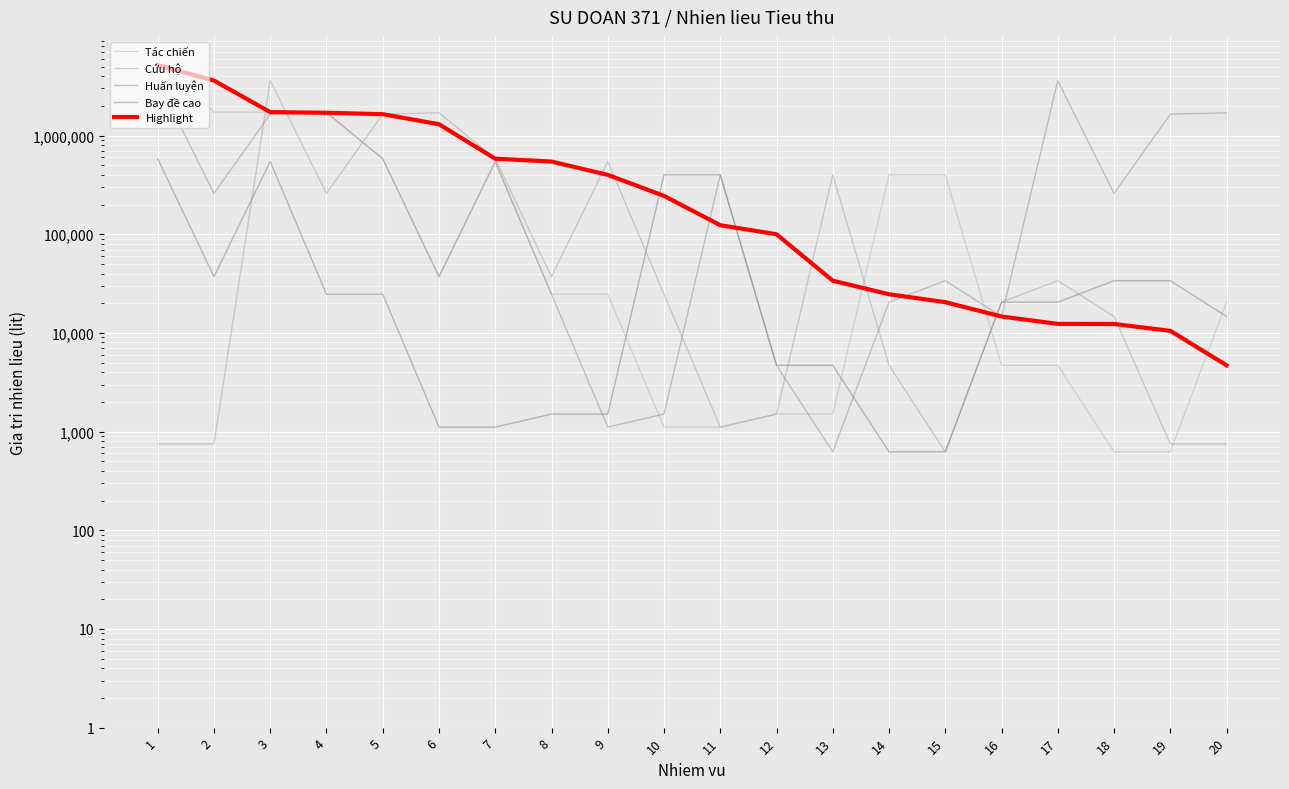

Which series has the largest total across all categories?

Highlight